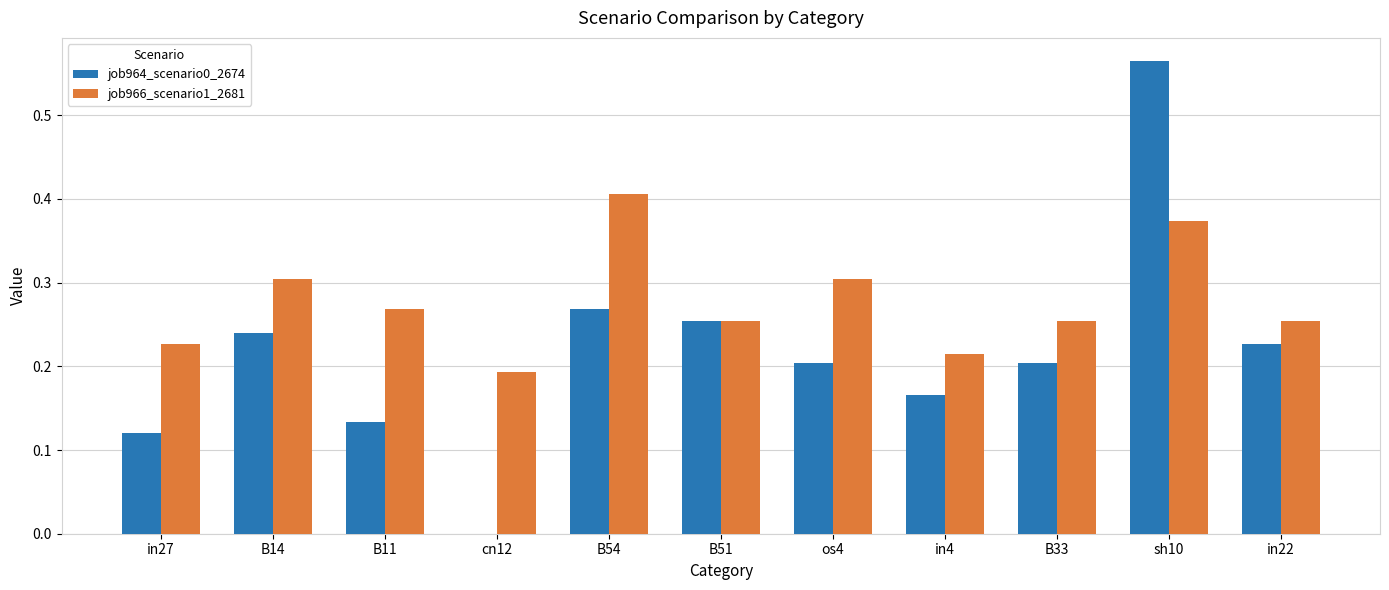

What is the sum of the job964_scenario0_2674 values at sh10 and B54?

0.8